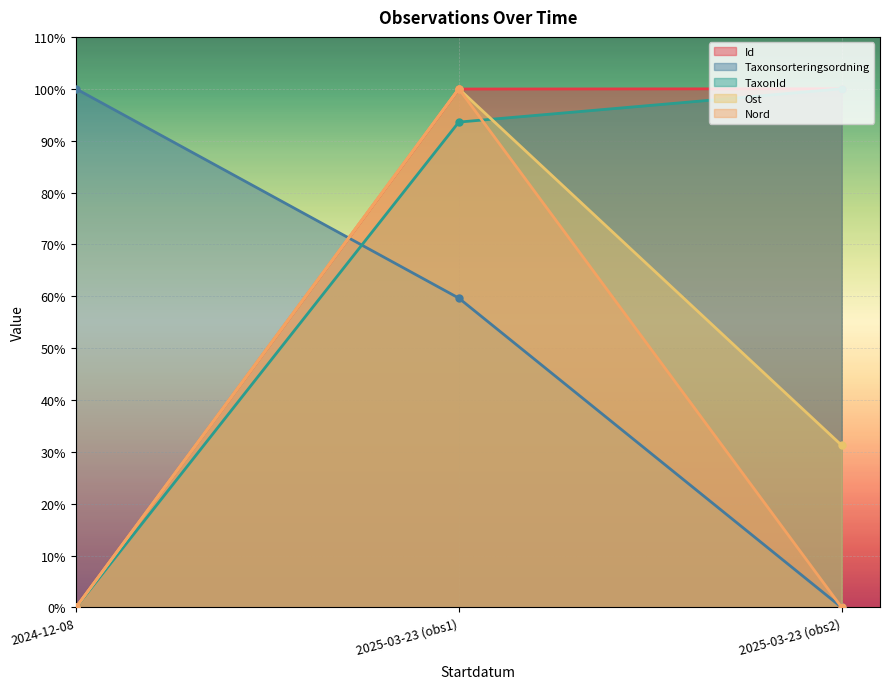

What is the maximum value for TaxonId?

100.0